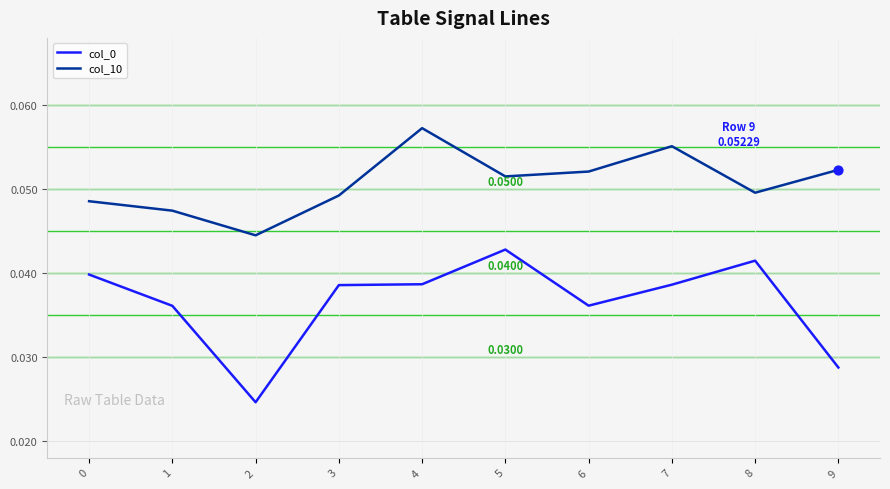

Is the value of col_10 at 4 greater than the value of col_0 at 7?

Yes